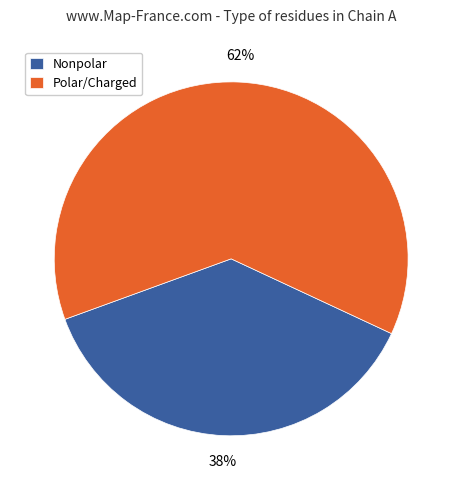

To the nearest percent, what is the combined percentage of Nonpolar and Polar/Charged?

100%